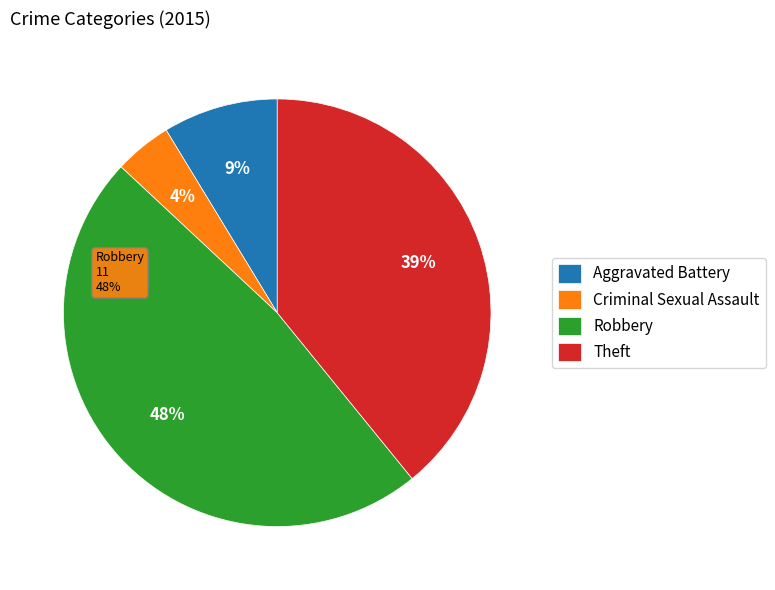

What percentage is NOT represented by Theft?

60.9%